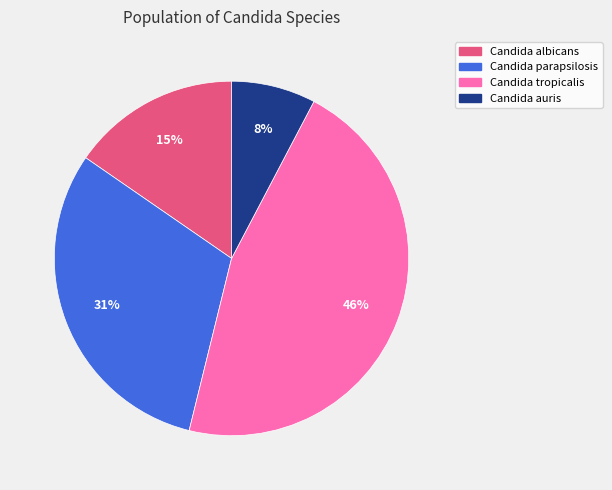

Which slice is the largest?

Candida tropicalis